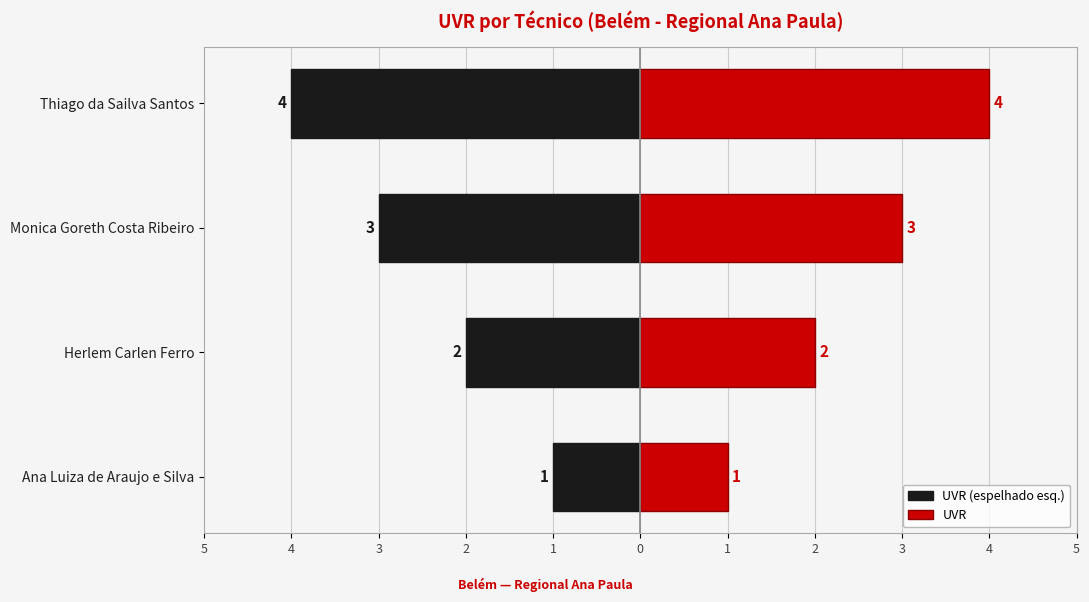

The value of UVR at Thiago da Sailva Santos is 4. True or false?

True